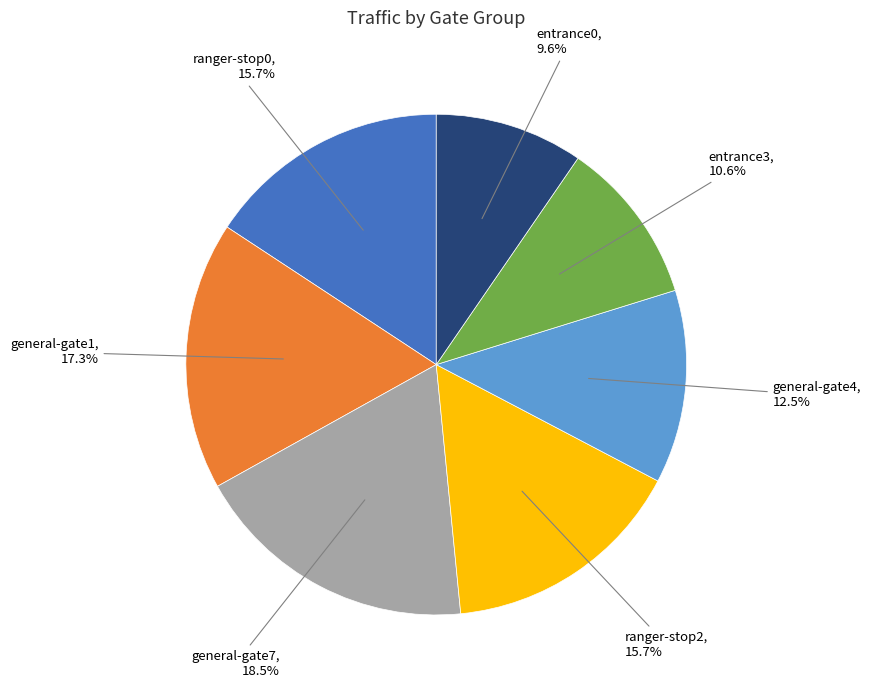

Is there a majority slice in this chart?

No